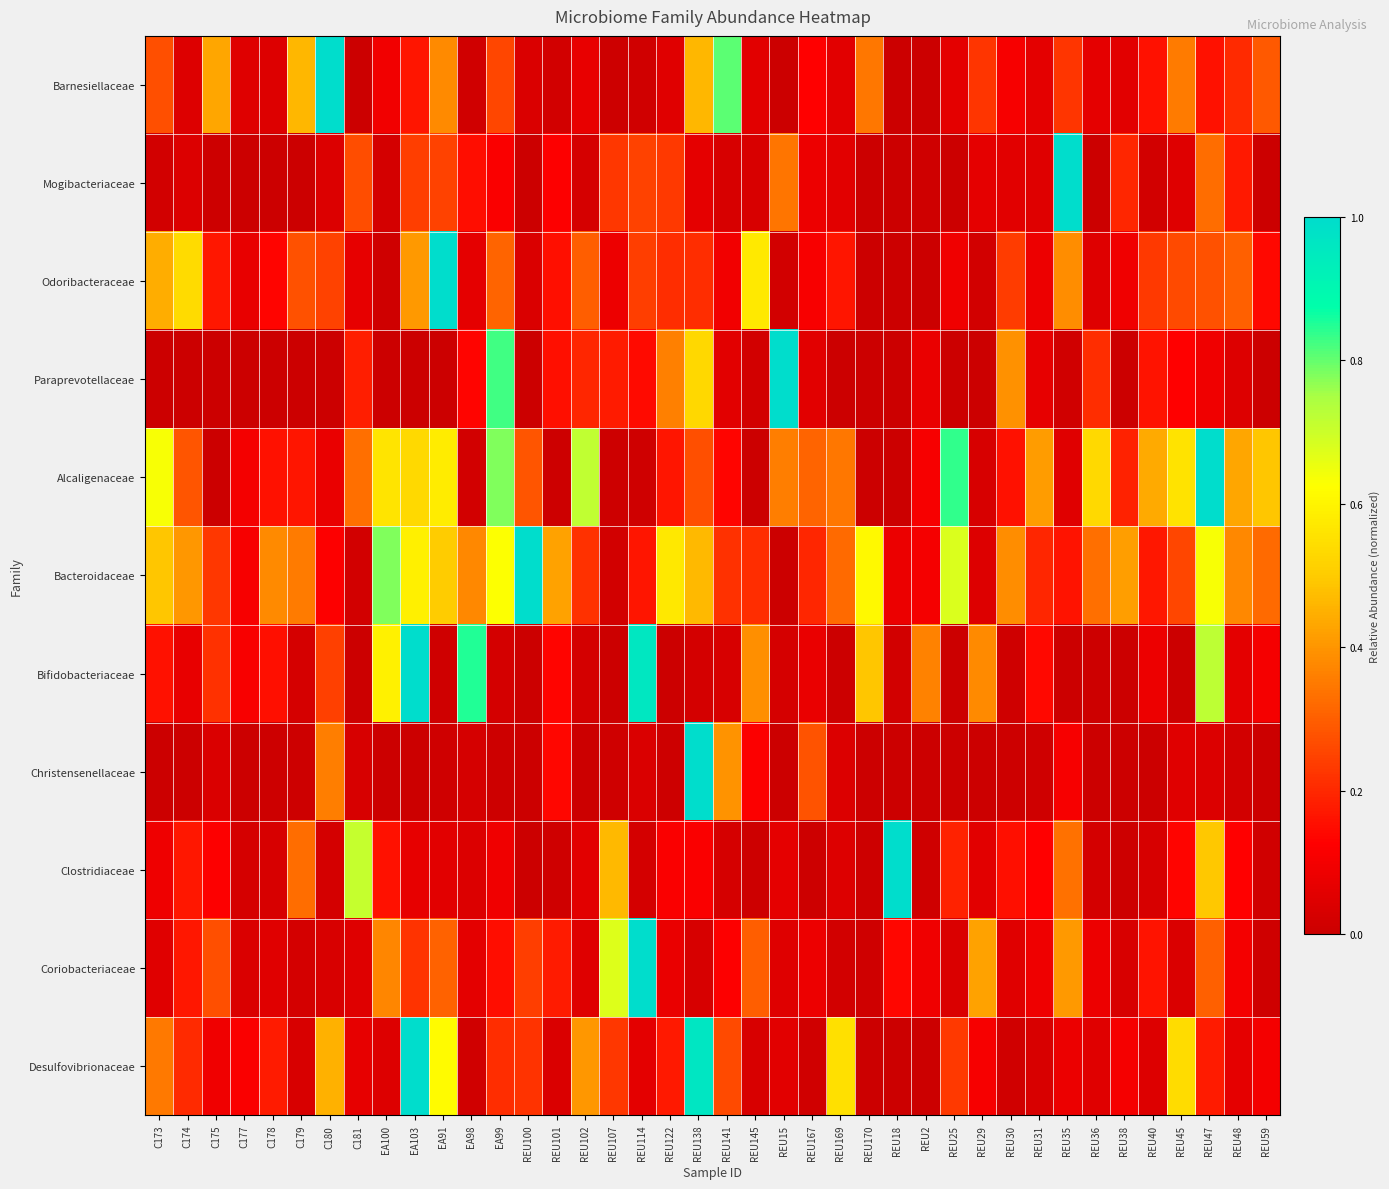

Rank the series at EA103 from highest to lowest value.

Bifidobacteriaceae, Desulfovibrionaceae, Bacteroidaceae, Alcaligenaceae, Odoribacteraceae, Mogibacteriaceae, Coriobacteriaceae, Barnesiellaceae, Clostridiaceae, Christensenellaceae, Paraprevotellaceae